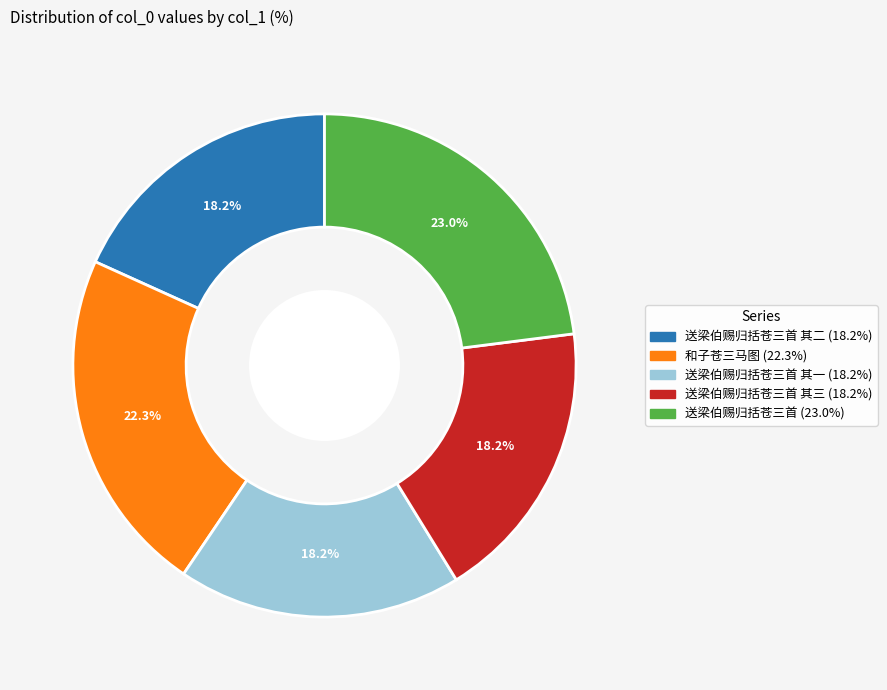

Does any single category account for the majority?

No